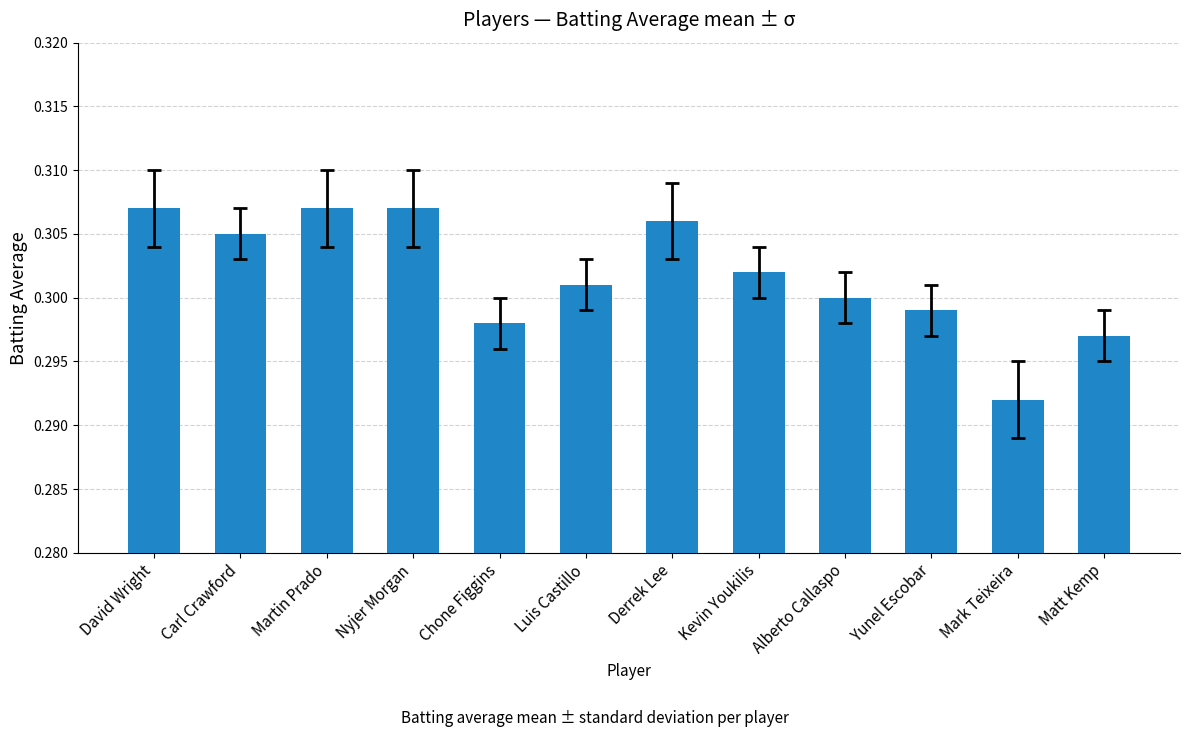

At which label is the value closest to 0?

Mark Teixeira